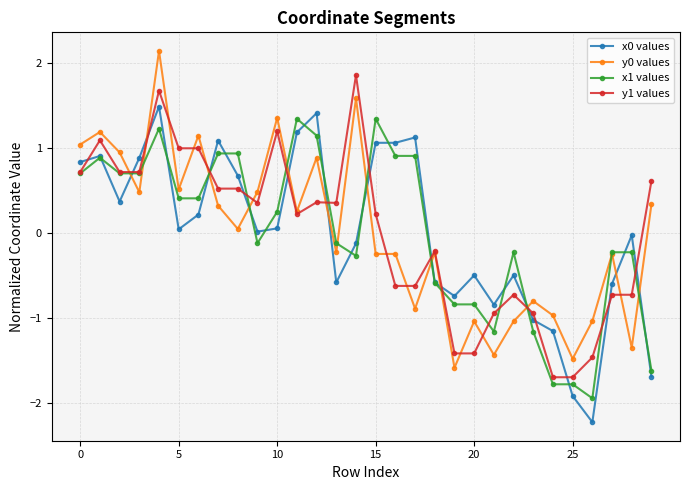

True or false: x0 values and y1 values intersect in this chart.

True